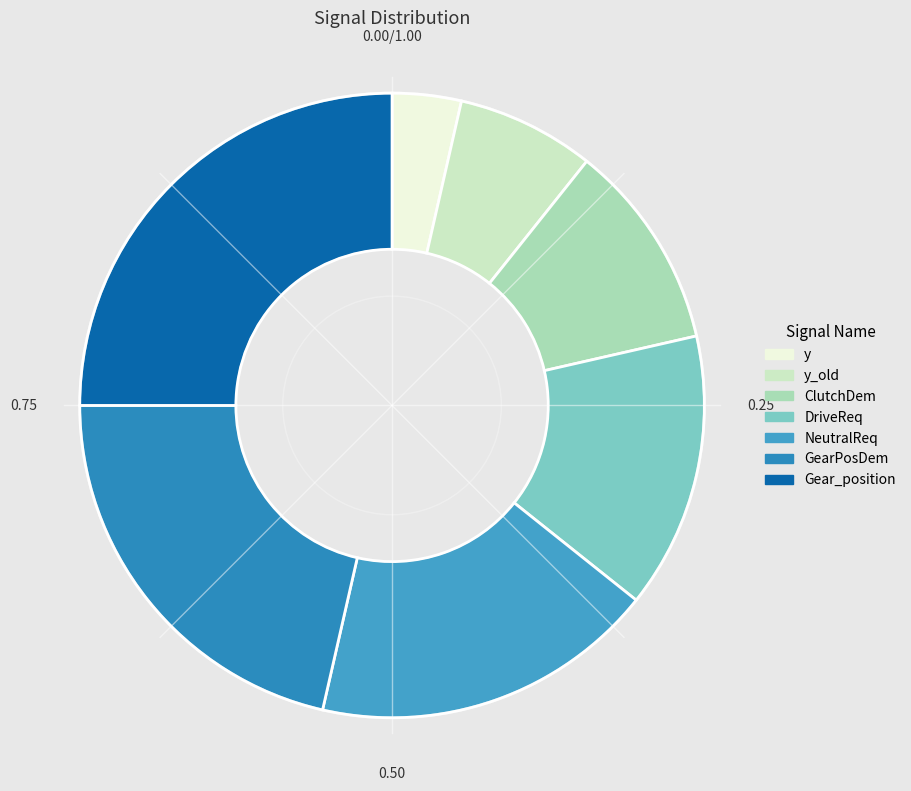

Which slice is the smallest?

y